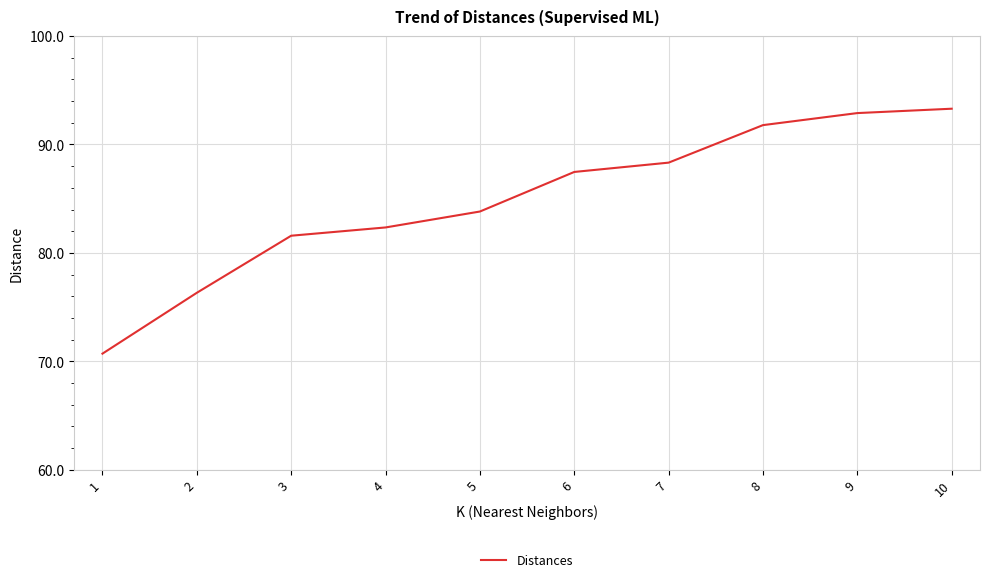

True or false: there are more than 0 points higher than both neighbors.

False